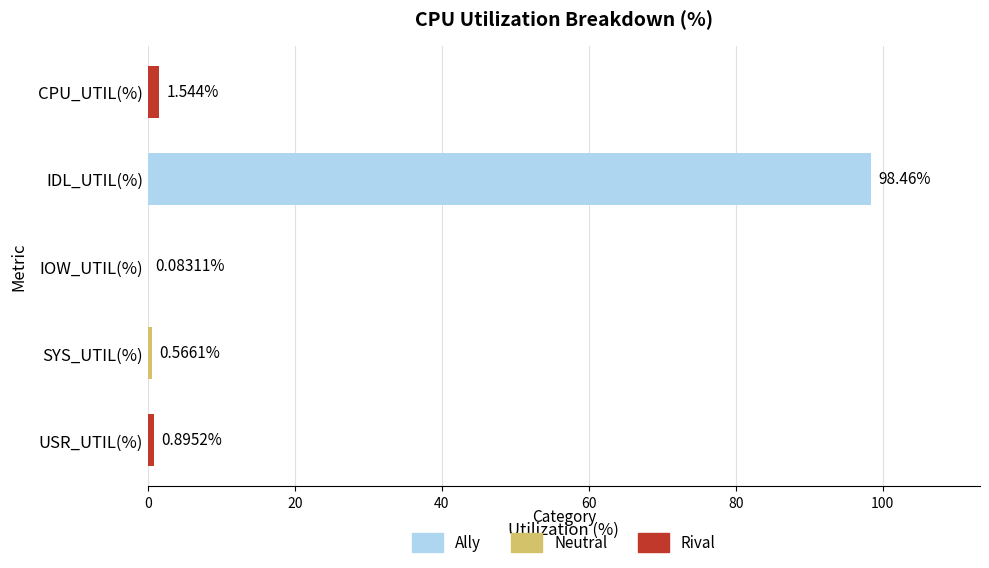

What is the change in value from USR_UTIL(%) to IOW_UTIL(%)?

-0.8